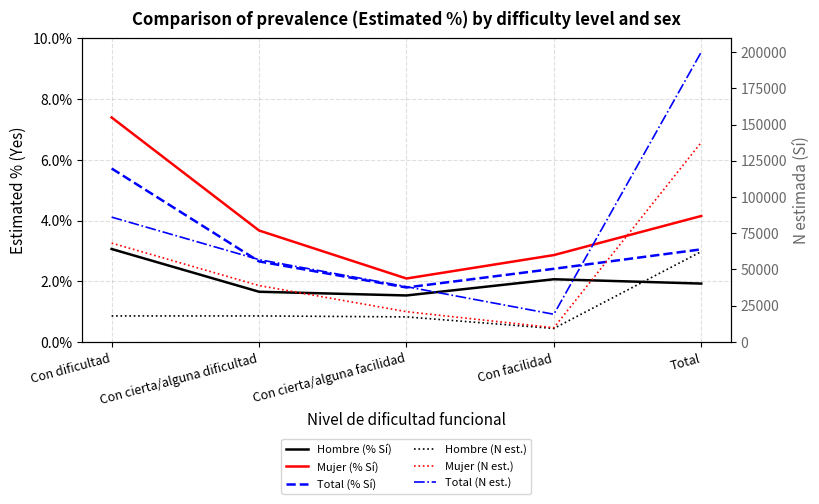

True or false: Total (N est.) and Mujer (% Sí) cross at least once.

False